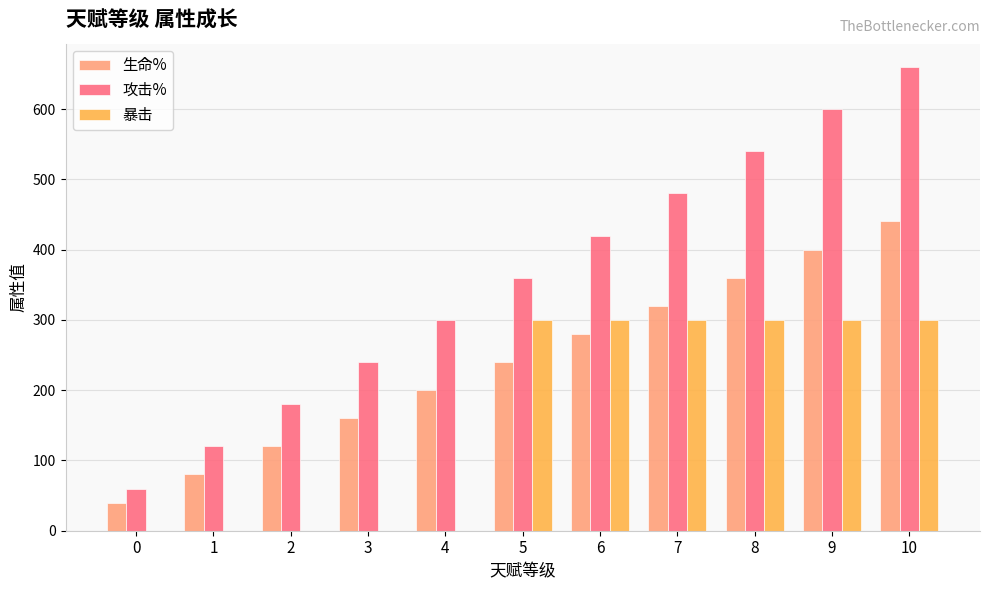

What value does the 生命% series have at 9, to the nearest 50?

400